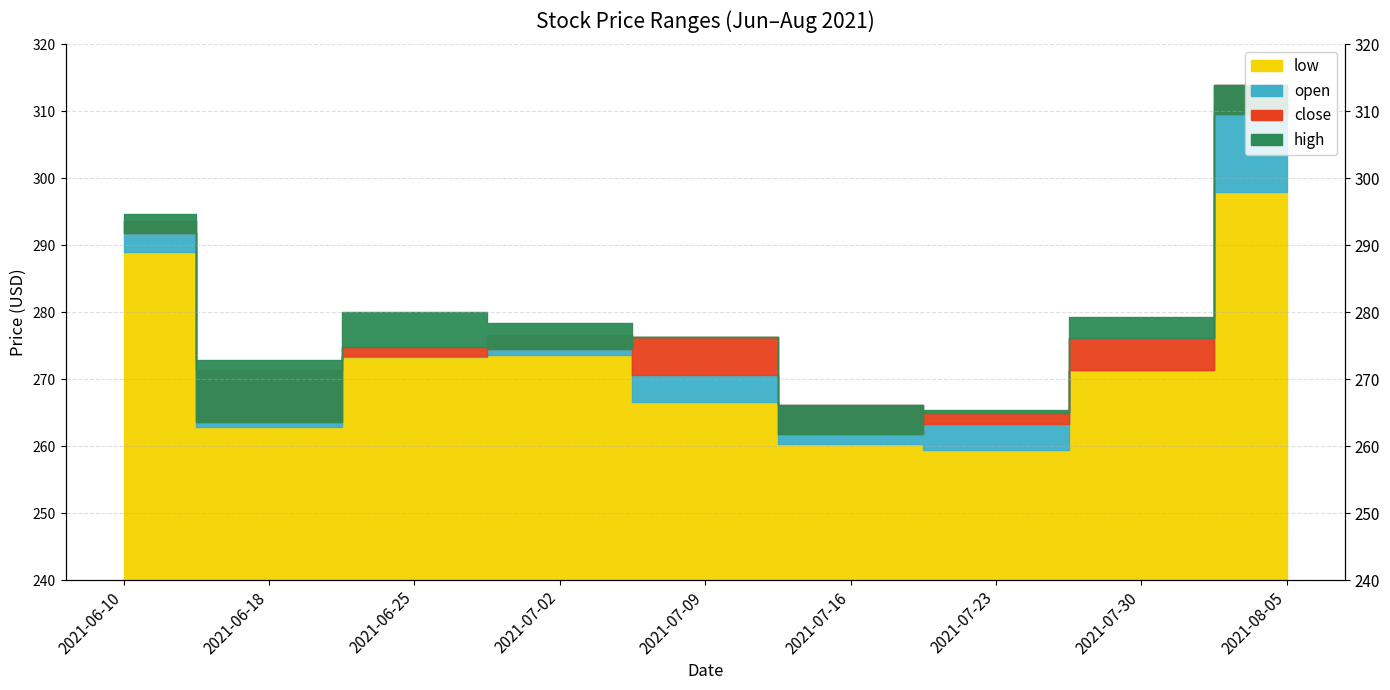

What is the spread (max minus min) of values at 2021-08-05?

16.1